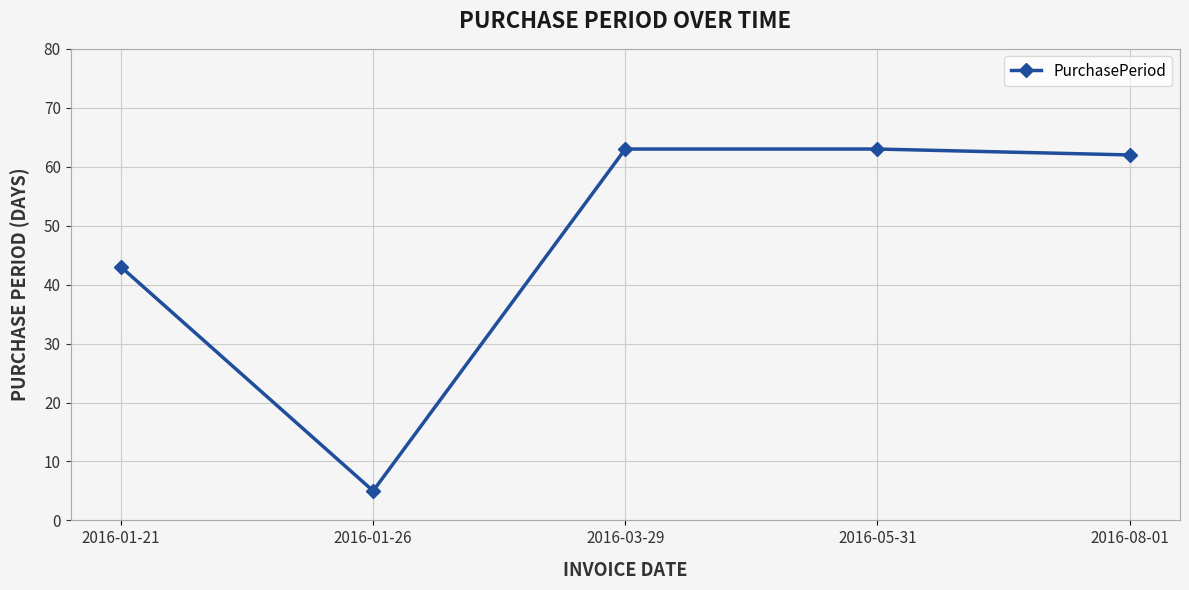

Which label corresponds to the smallest value in the chart?

2016-01-26